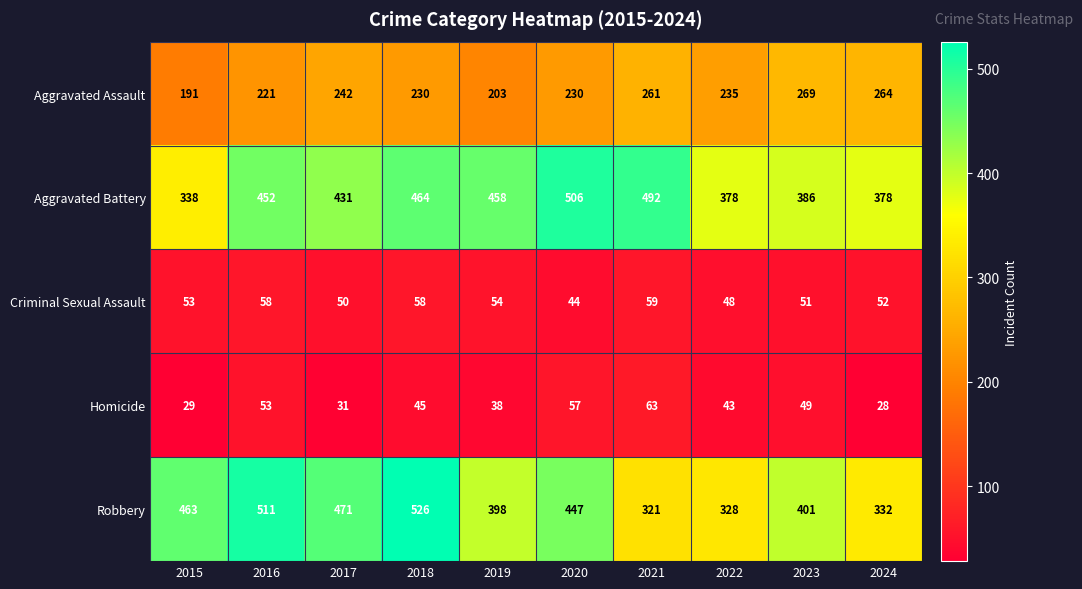

What is the sum of the Homicide values at 2022 and 2016?

96